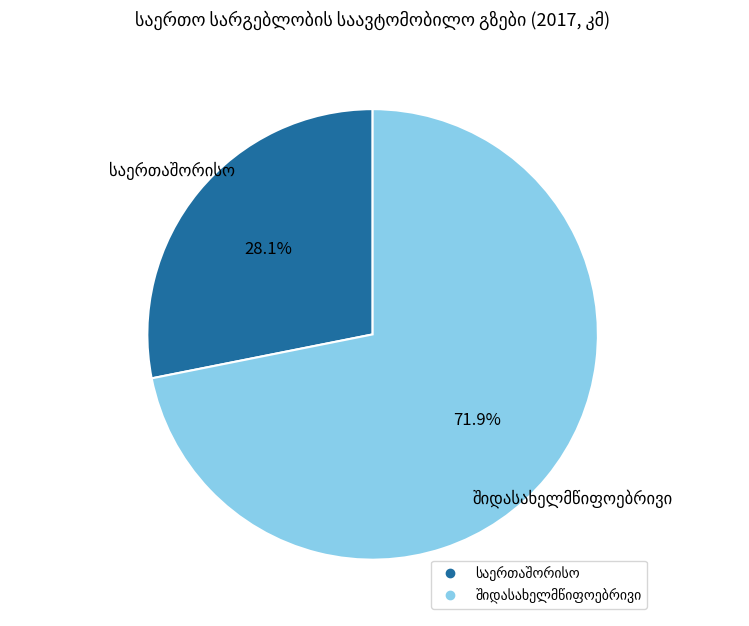

Is there a majority slice in this chart?

Yes